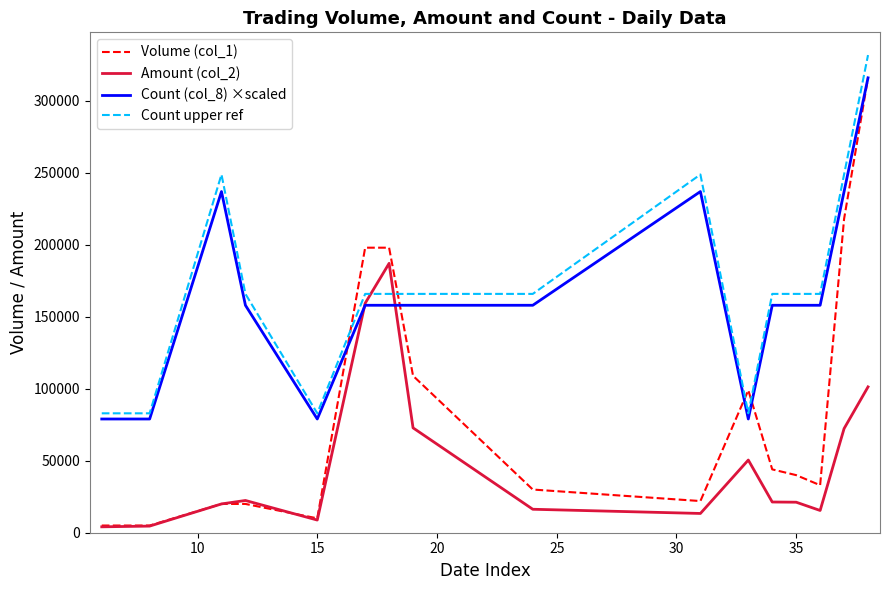

Which series has the largest range (max minus min)?

Volume (col_1)